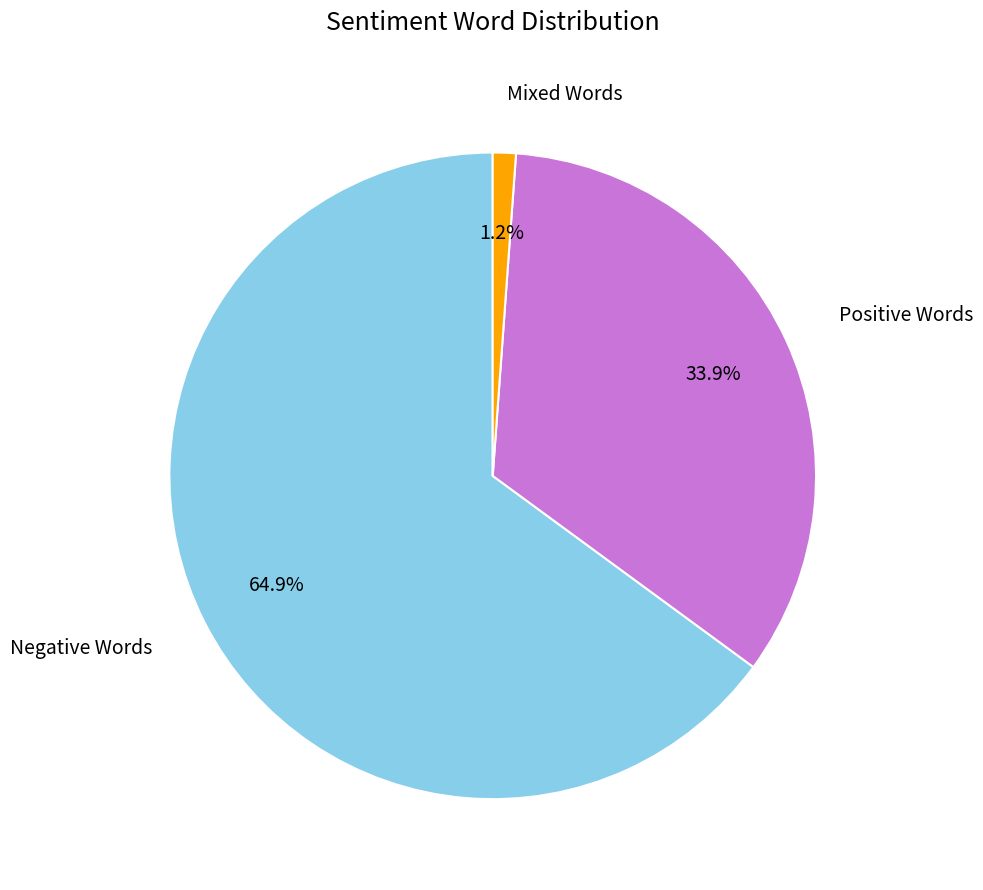

Count the number of slices in the pie.

3